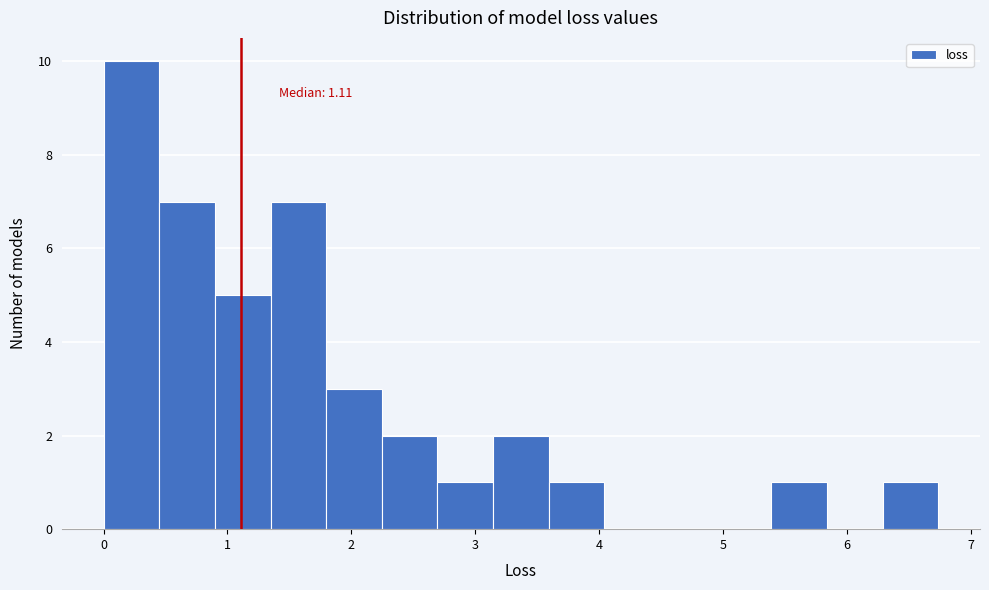

Which range on the x-axis has the tallest bar?

0.0 to 0.4